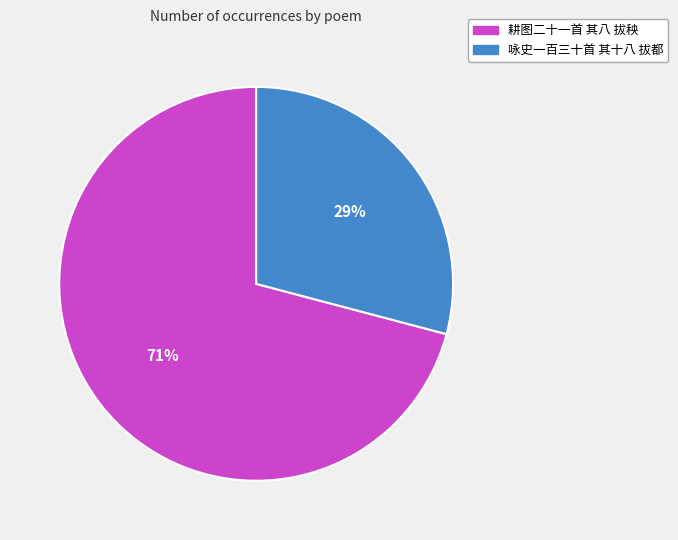

Is there a majority slice in this chart?

Yes